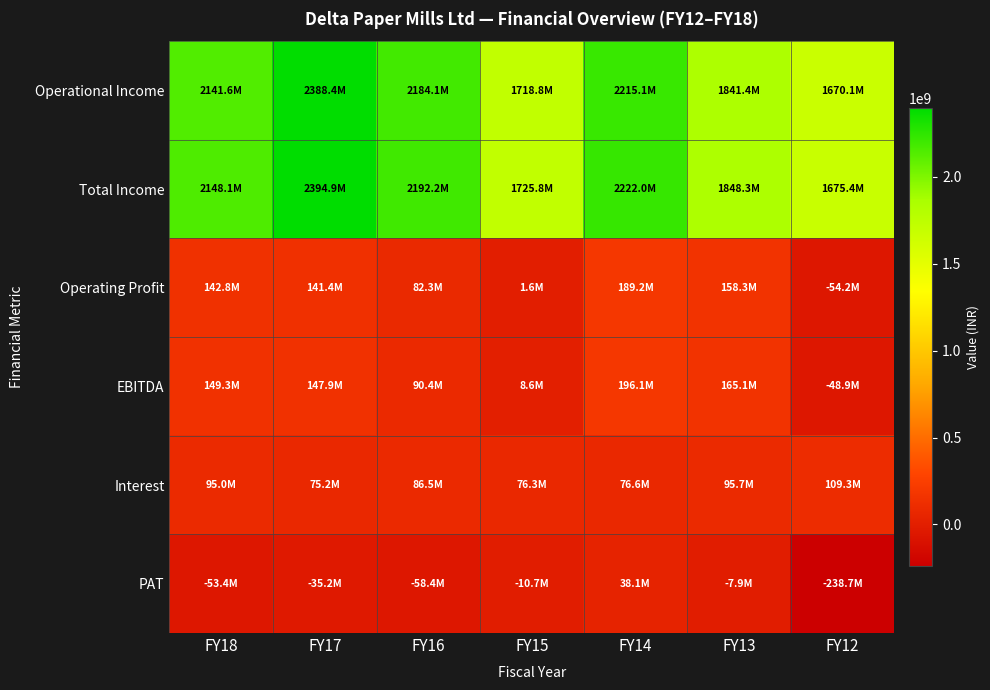

What is the difference between the highest and lowest values at FY18?

2201519378